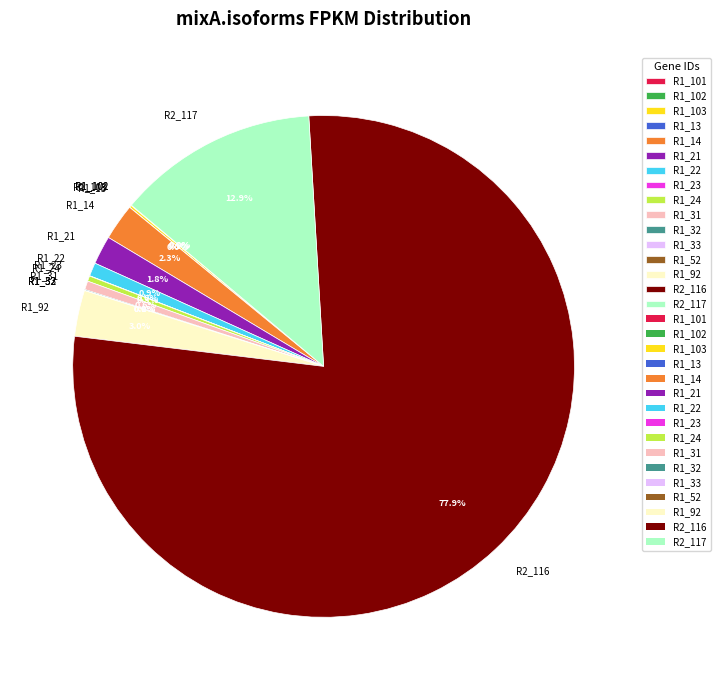

To the nearest percent, what is the difference between the R1_14 and R2_117 slice percentages?

11%